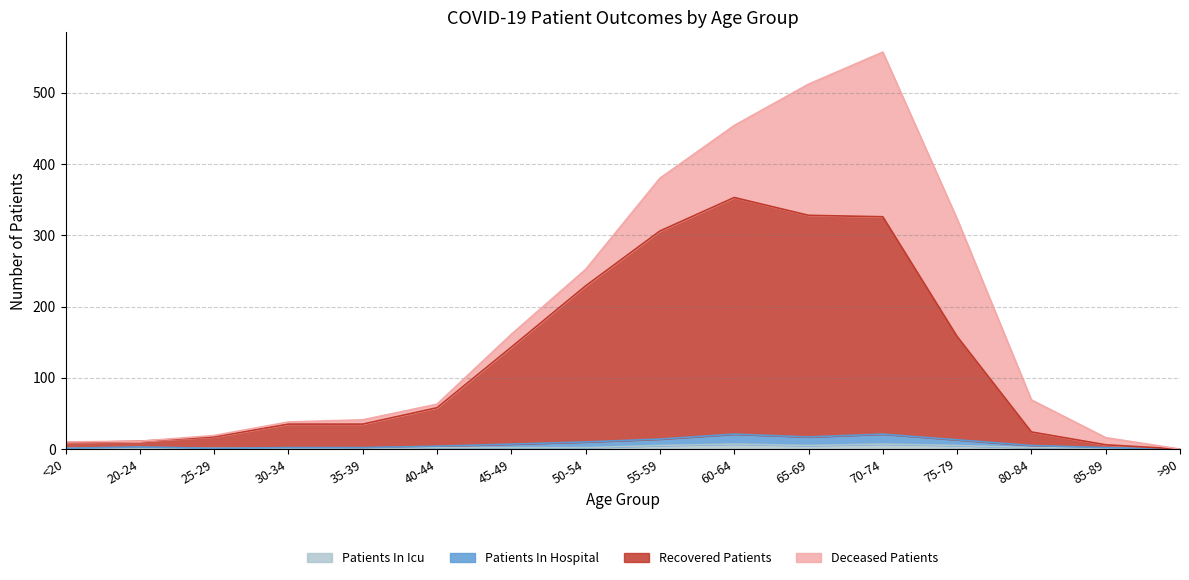

What is the label of the 9th point from the left?

55-59